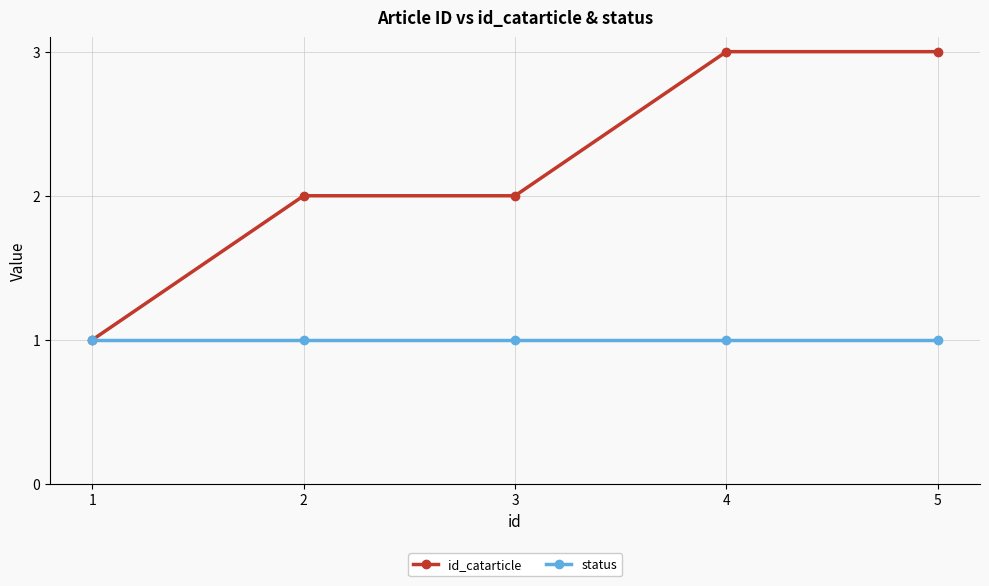

True or false: id_catarticle has more than 2 interior local peaks.

False